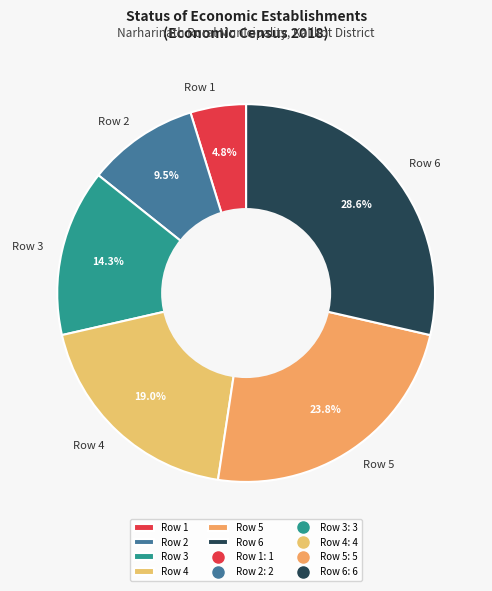

True or false: Row 5 accounts for 24% of the total.

True